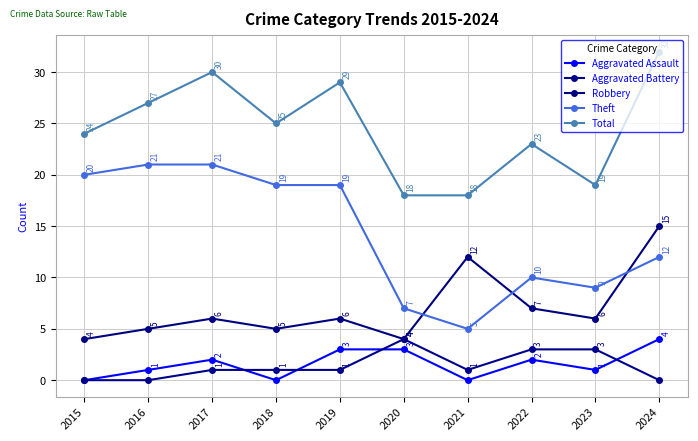

True or false: Aggravated Assault has a value of 7 at 2024.

False